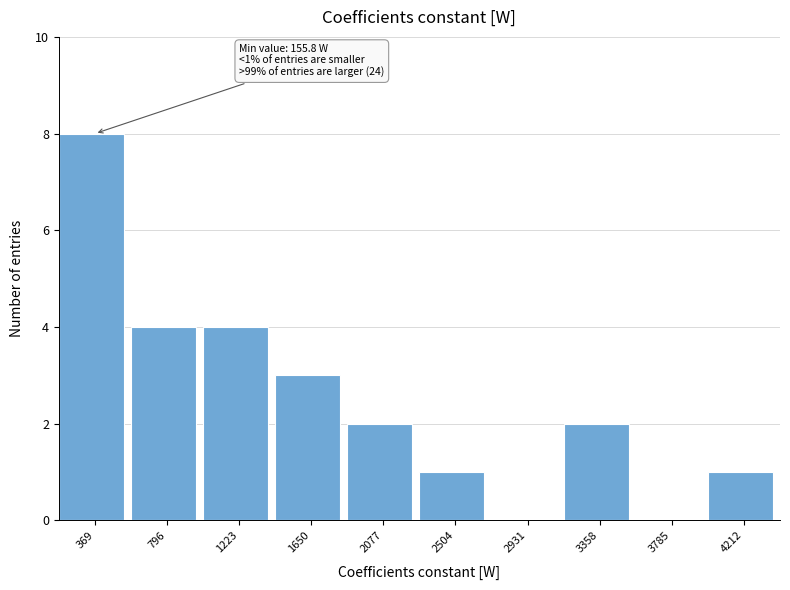

Which range on the x-axis has the tallest bar?

150 to 600